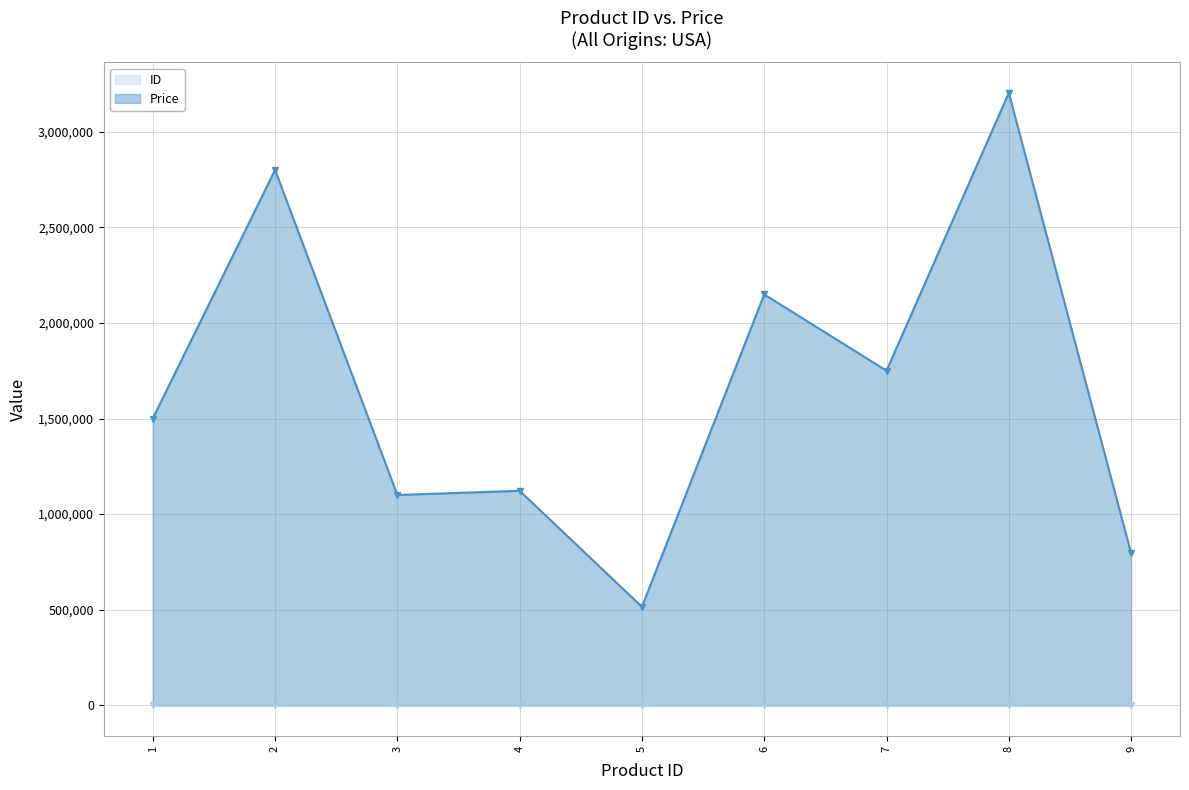

Reading left to right, what are all the values shown in this chart?

ID: 1	2	3	4	5	6	7	8	9
Price: 1500000	2800000	1100000	1122000	515000	2149000	1750000	3203000	795000